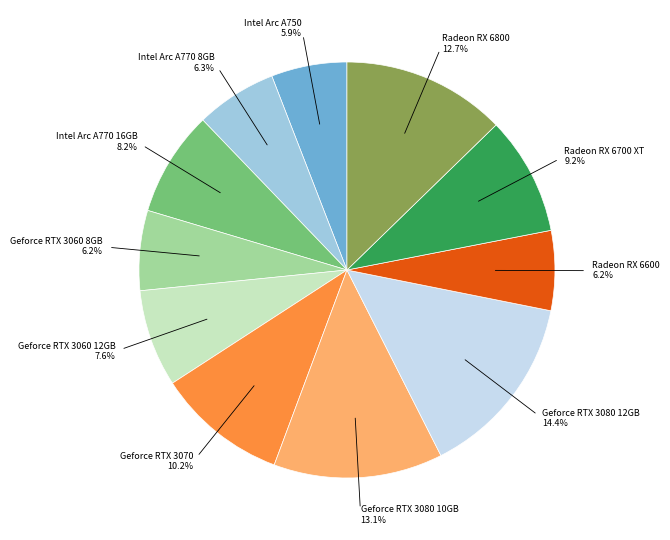

Is there any slice that represents more than half of the pie?

No